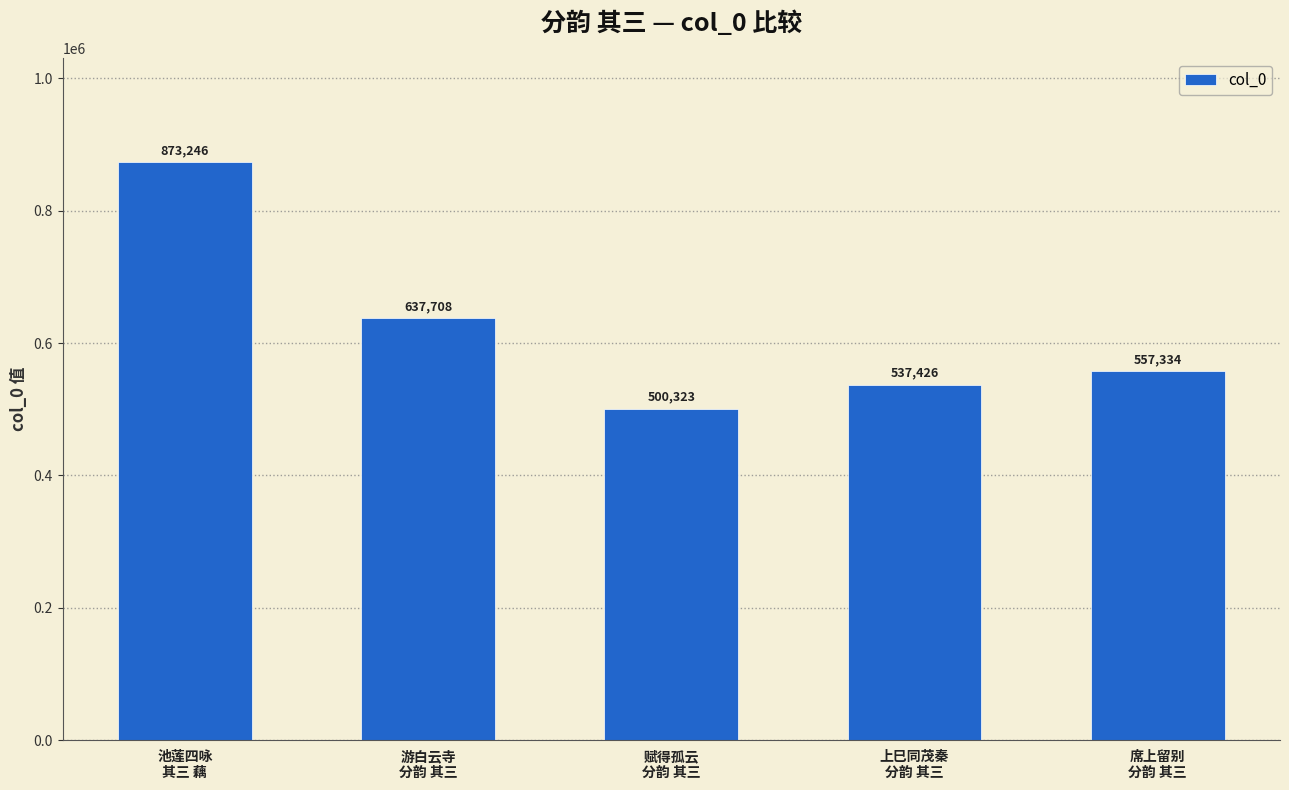

Is it true that the value at 席上留别
分韵 其三 is 367160?

False